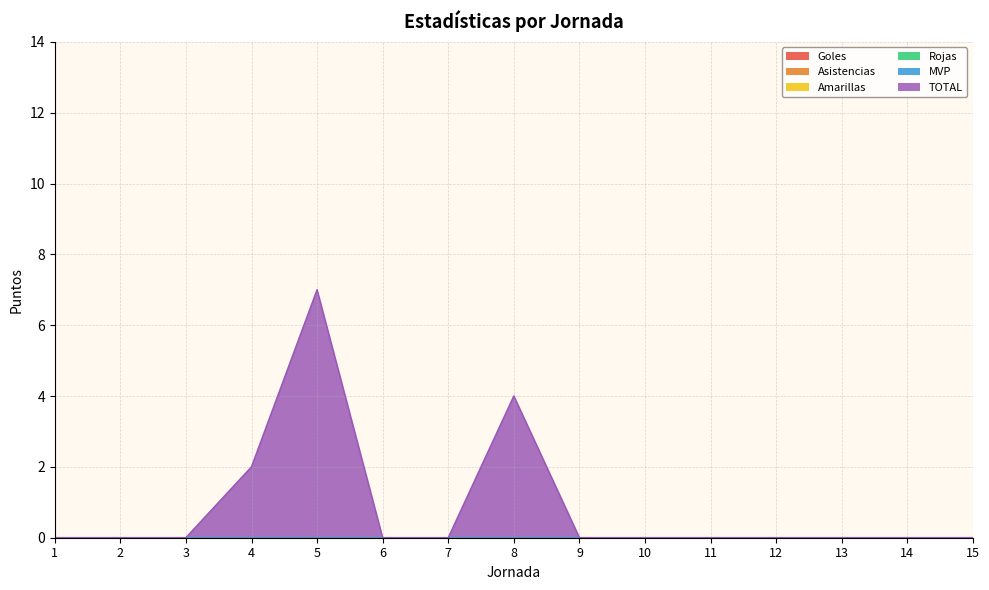

Reading right to left, transcribe all the data shown in this chart.

Goles: 0	0	0	0	0	0	0	0	0	0	0	0	0	0	0
Asistencias: 0	0	0	0	0	0	0	0	0	0	0	0	0	0	0
Amarillas: 0	0	0	0	0	0	0	0	0	0	0	0	0	0	0
Rojas: 0	0	0	0	0	0	0	0	0	0	0	0	0	0	0
MVP: 0	0	0	0	0	0	0	0	0	0	0	0	0	0	0
TOTAL: 0	0	0	0	0	0	0	4	0	0	7	2	0	0	0